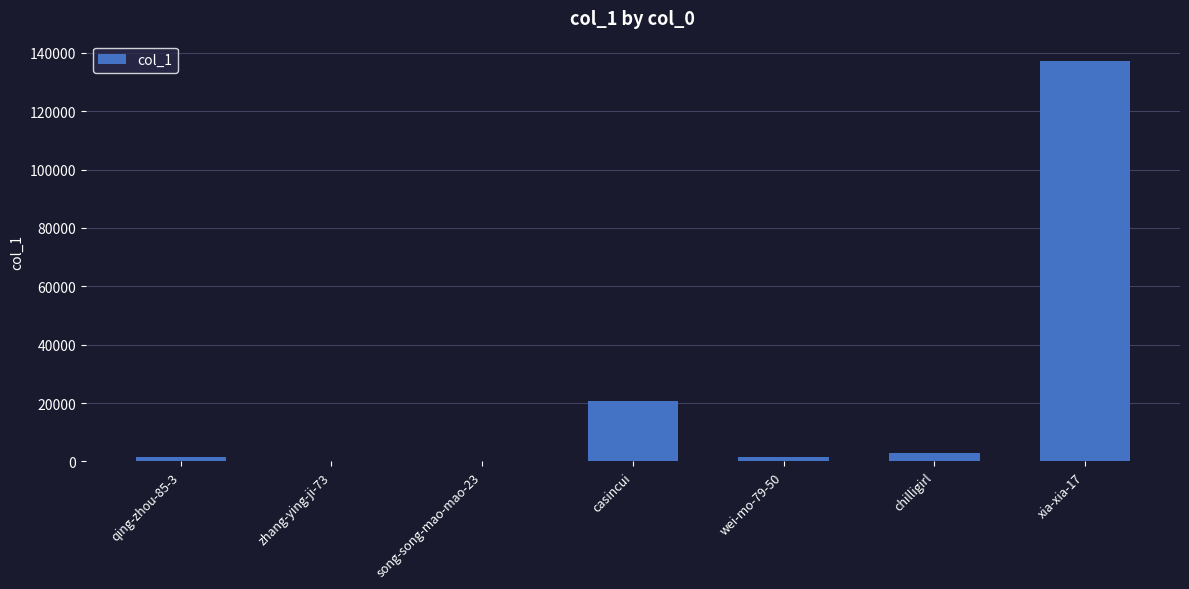

Which has a higher value, chilligirl or zhang-ying-ji-73?

chilligirl